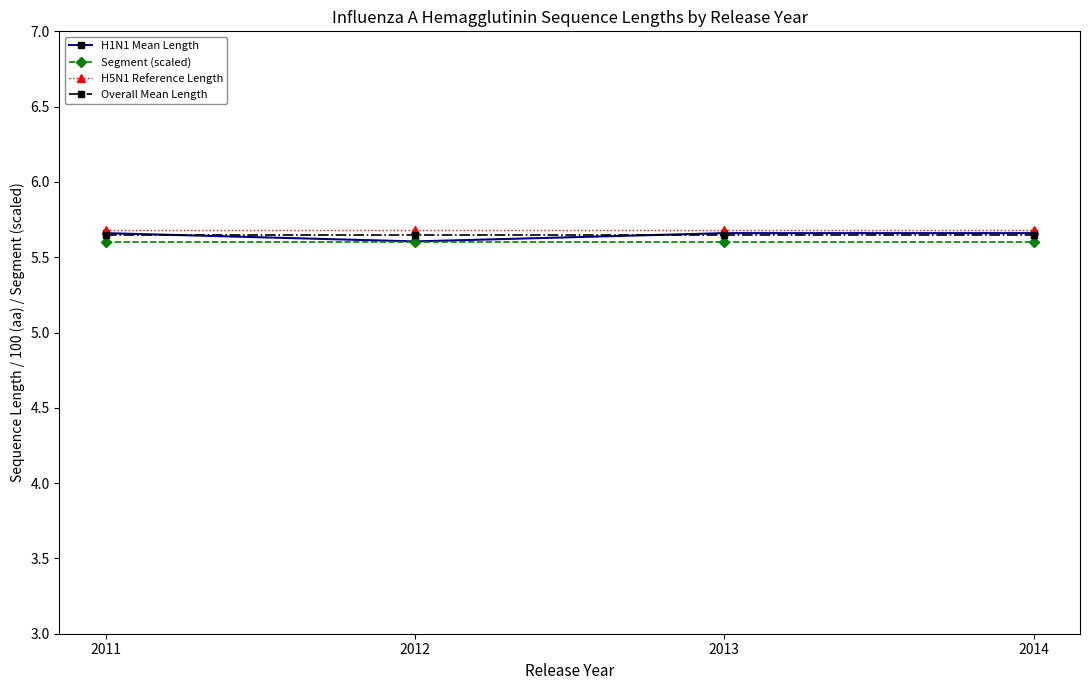

True or false: H5N1 Reference Length has more than 2 points higher than both neighbors.

False